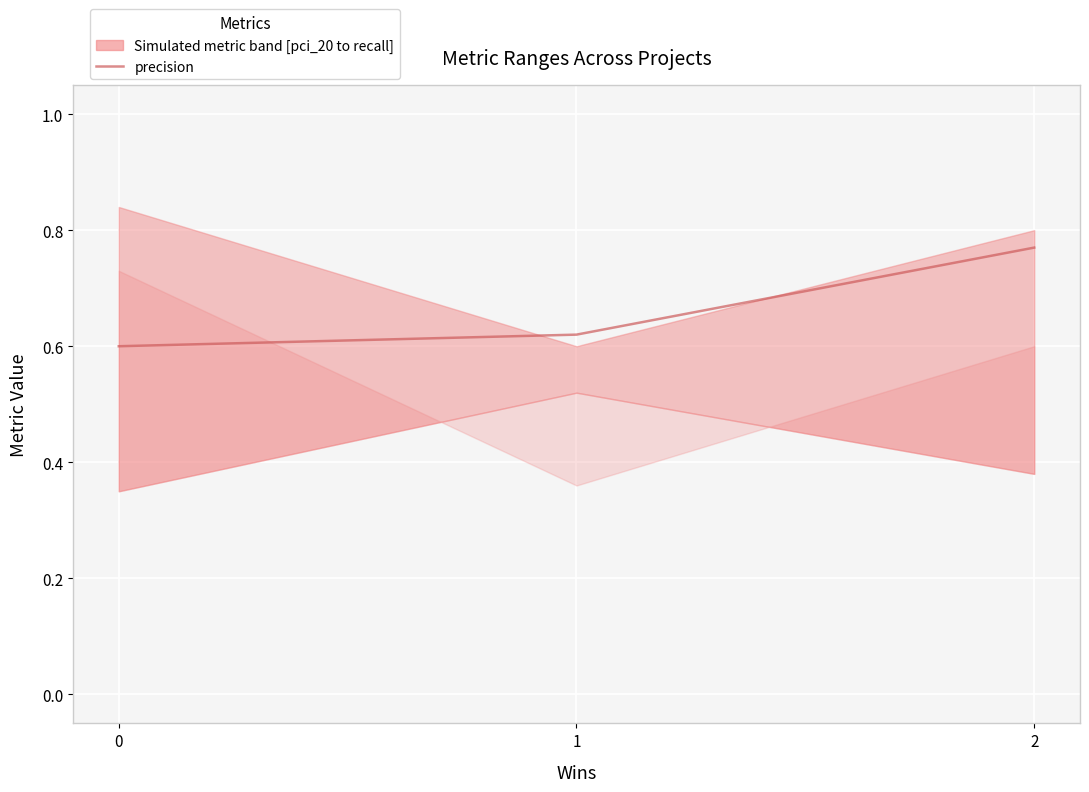

Count the values in the range 0 to 1.

3